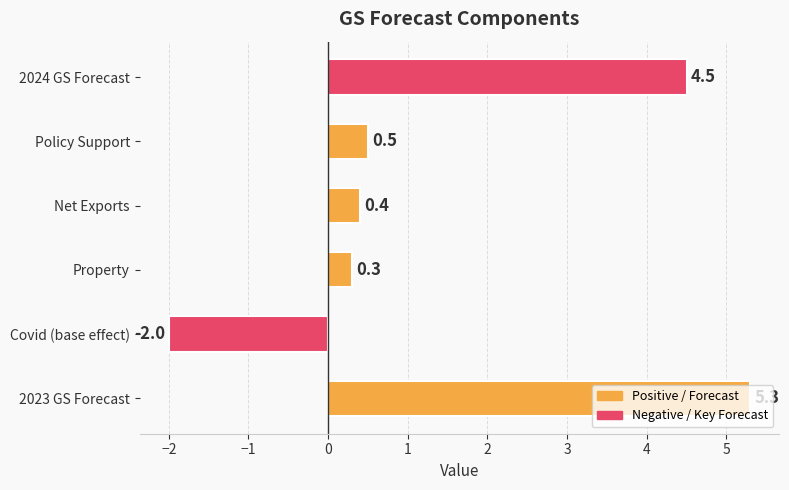

The chart shows a value of 0.4 at Net Exports. True or false?

True